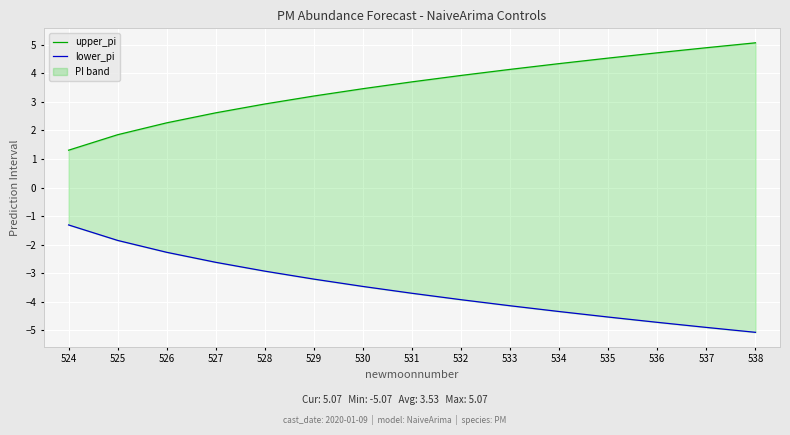

The value of upper_pi at 526 is 2.3. True or false?

True